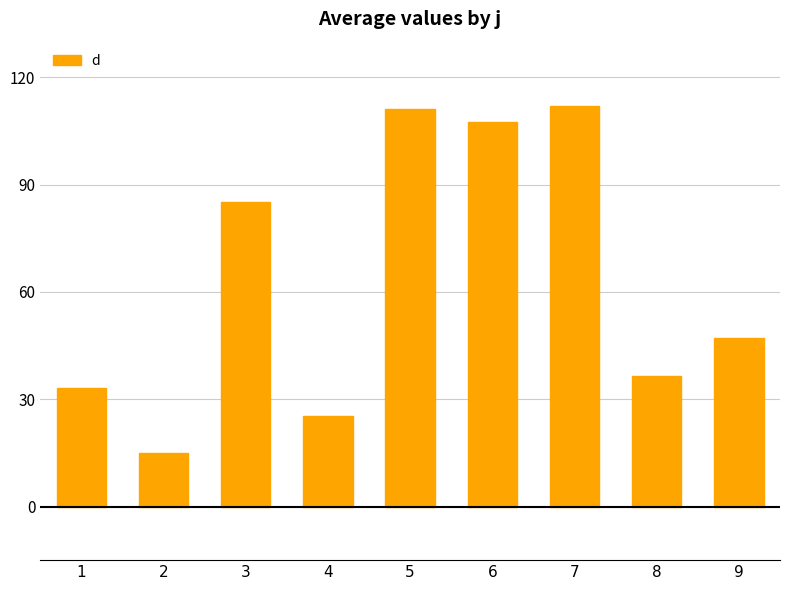

What is the greatest value displayed?

112.1